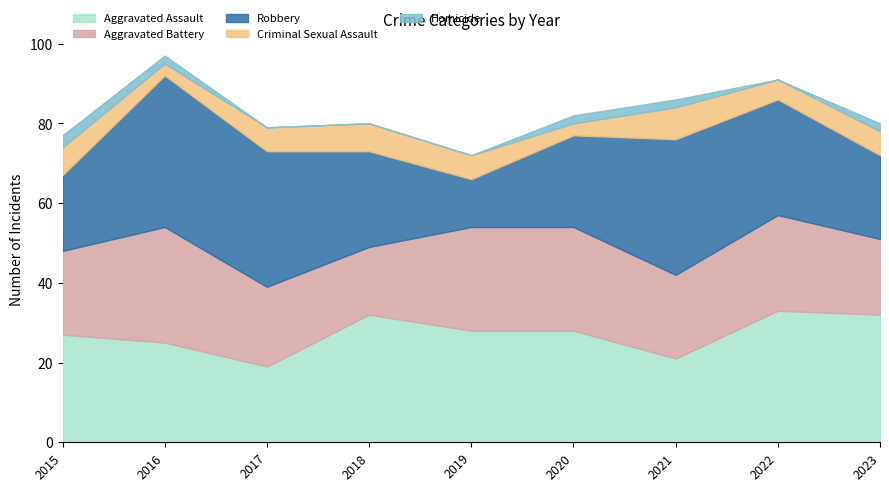

At which label is Aggravated Battery closest to 23?

2022